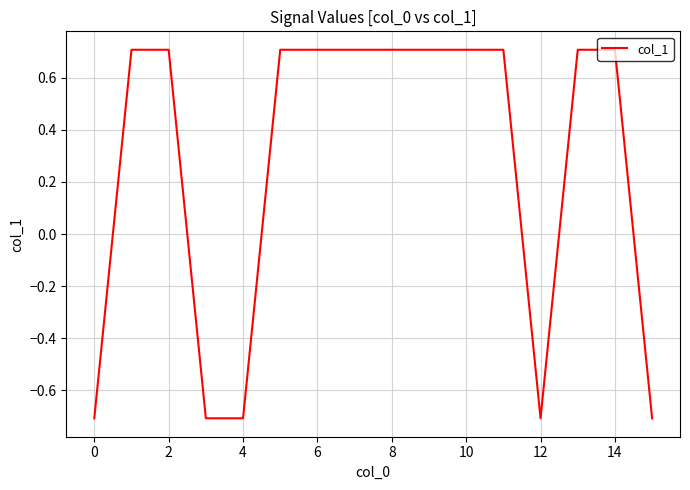

What is the difference between the maximum and minimum values?

1.4